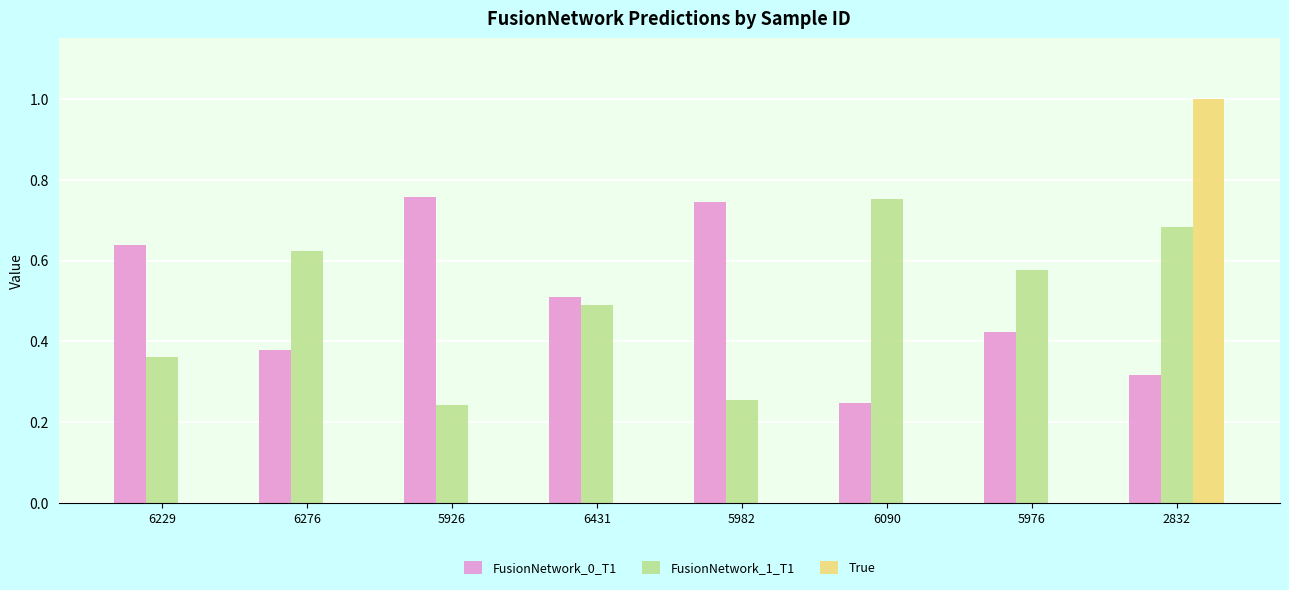

What is the sum of the FusionNetwork_0_T1 values at 6229 and 6276?

1.0